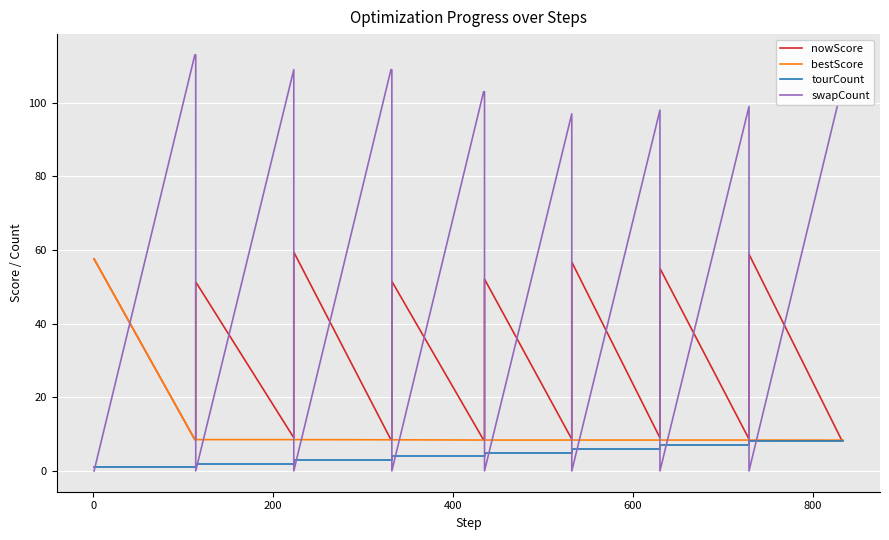

Which series has the largest range (max minus min)?

swapCount